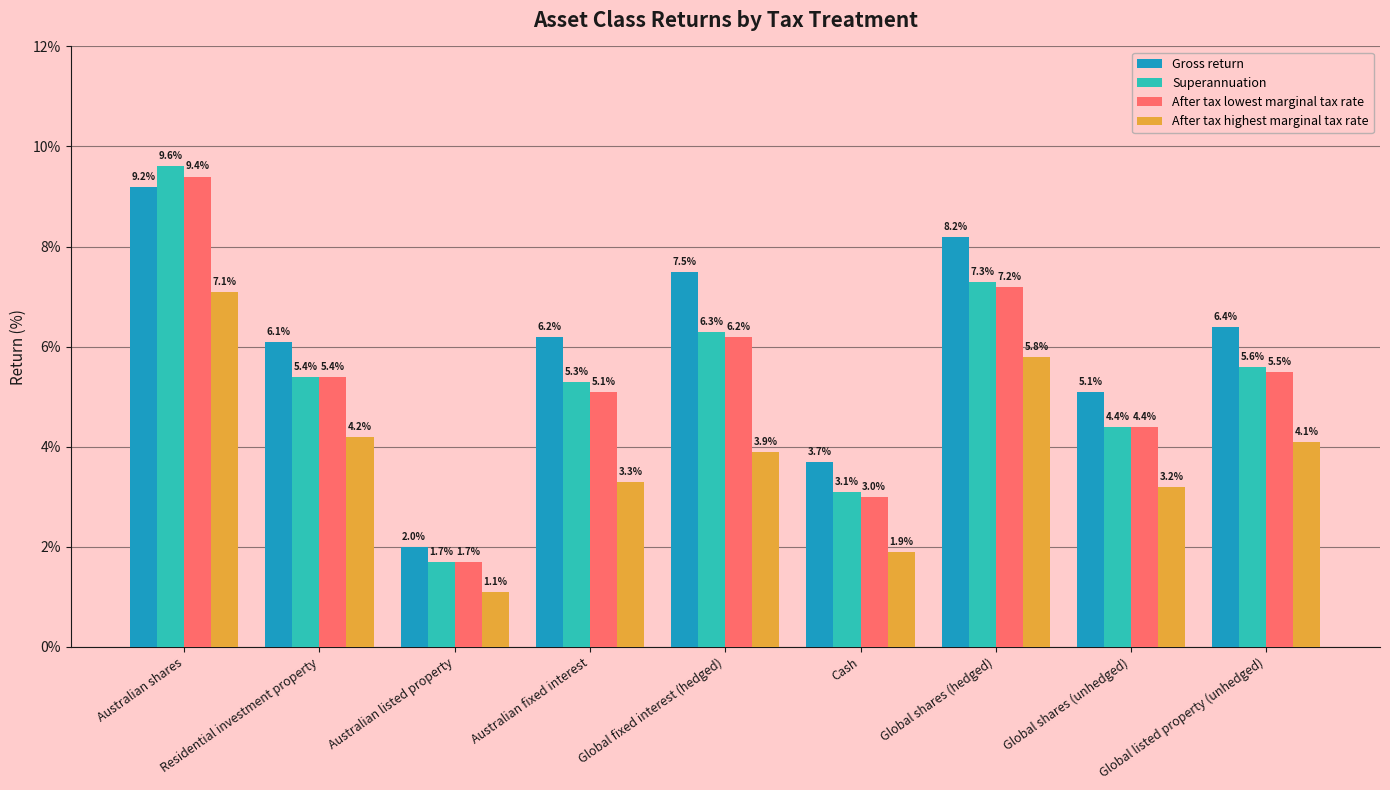

The After tax highest marginal tax rate series shows 7.1 at Australian shares. True or false?

True